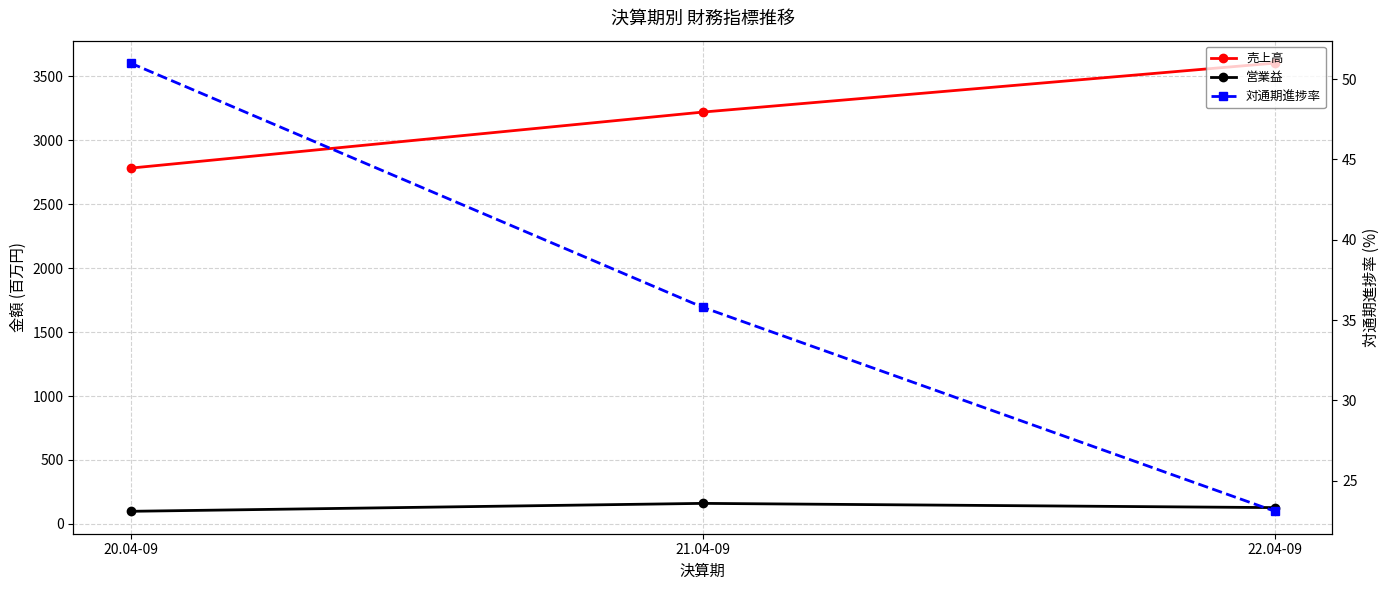

At which category is the sum across all series the highest?

22.04-09